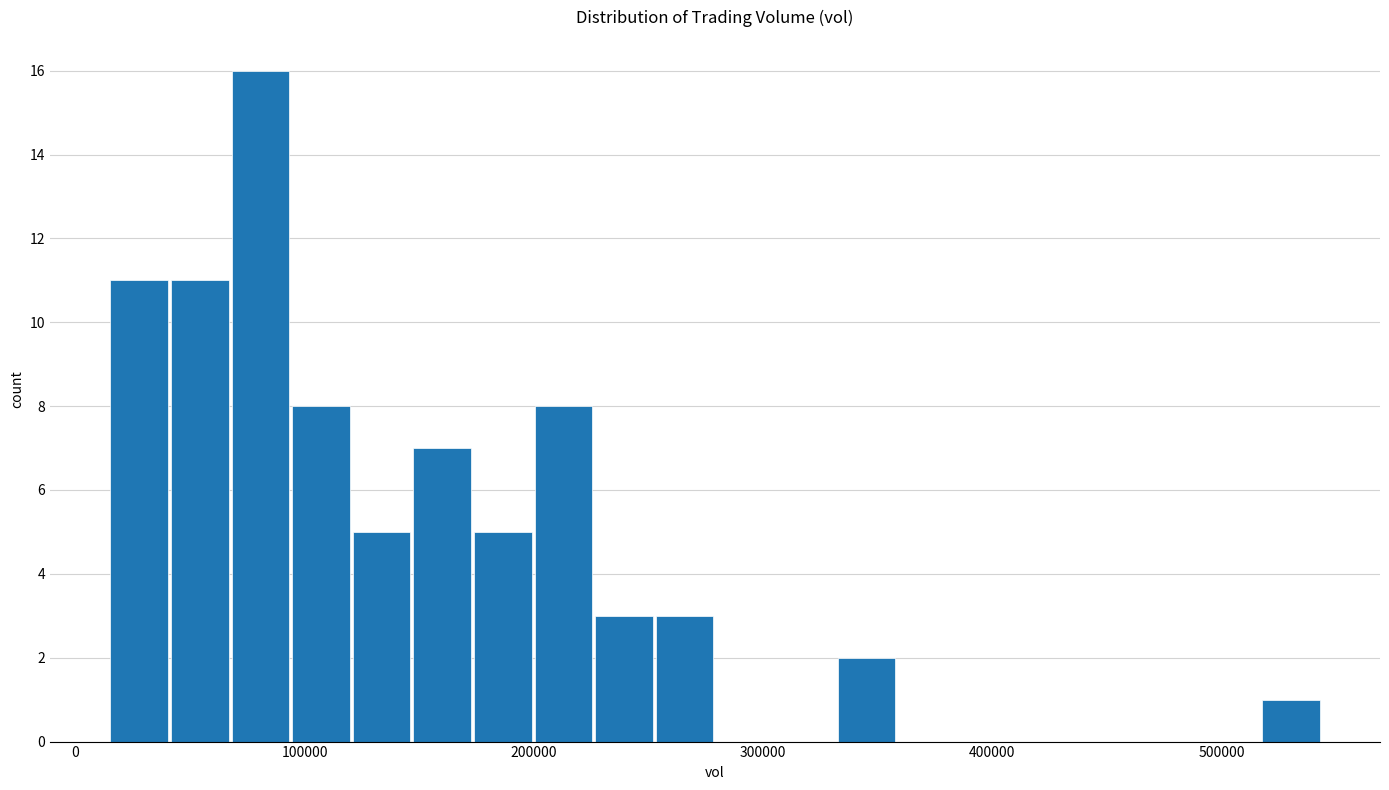

Read against the x-axis, roughly where is the centre of the tallest bar?

80000